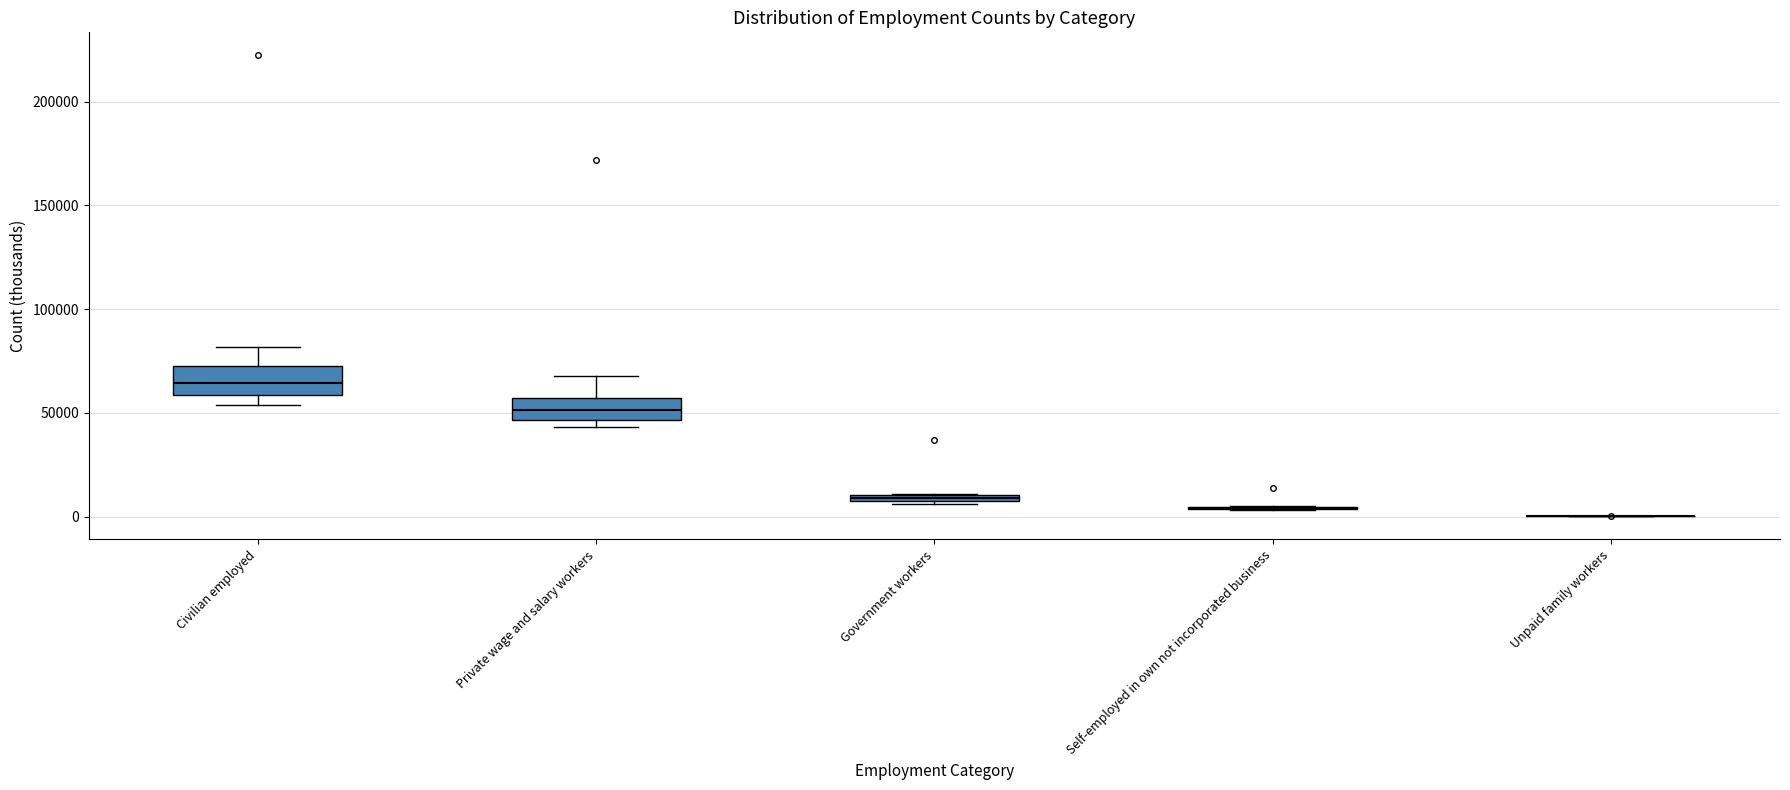

Where does the upper whisker of the box for Civilian employed end on the y-axis? The values are not printed on the chart, so give them approximately, as read against the axis.

80000